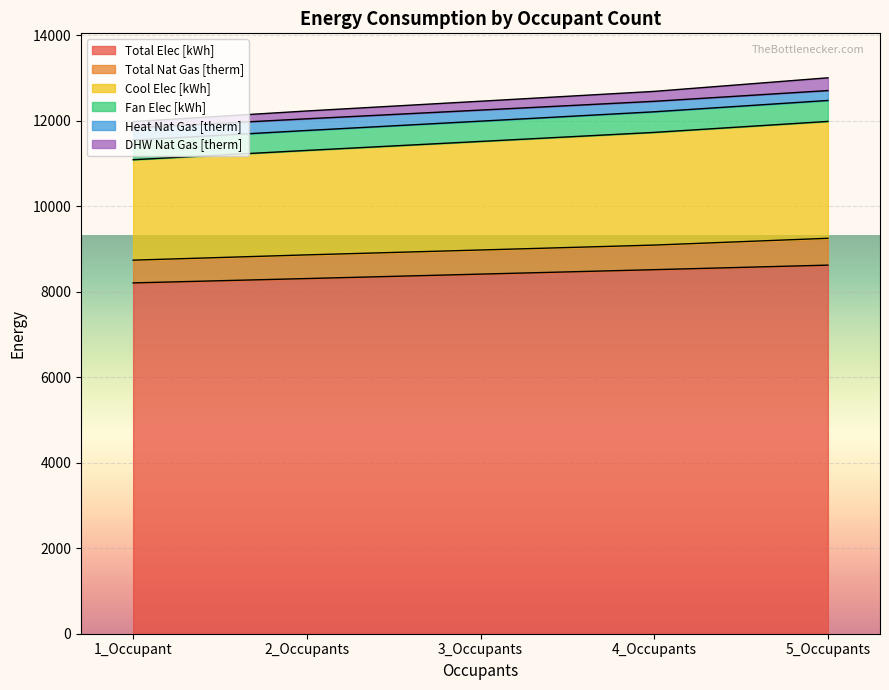

What is the minimum value for Total Elec [kWh]?

8204.3